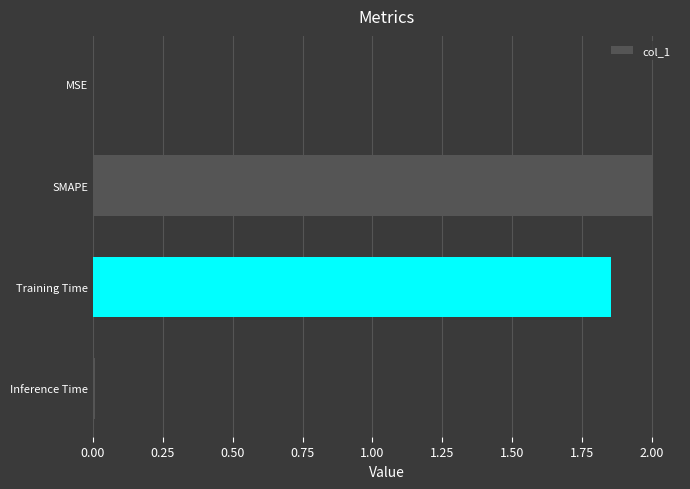

Which has a higher value, SMAPE or Training Time?

SMAPE